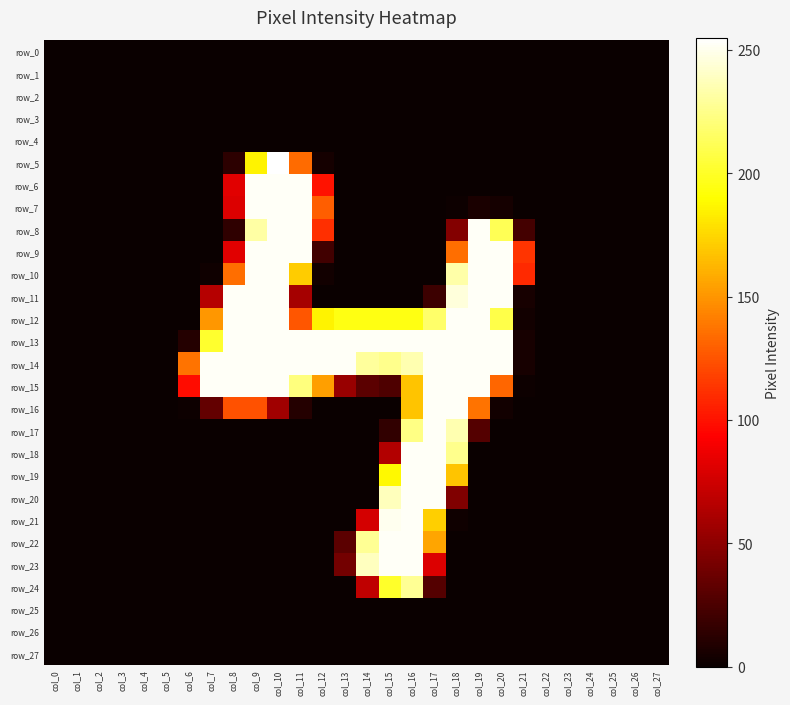

The value of row_22 at col_25 is 0. True or false?

True